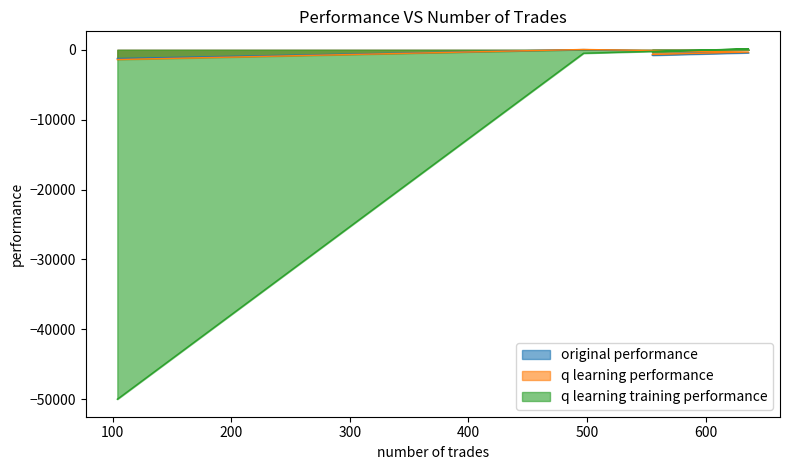

What are all the series names shown in the legend?

original performance, q learning performance, q learning training performance